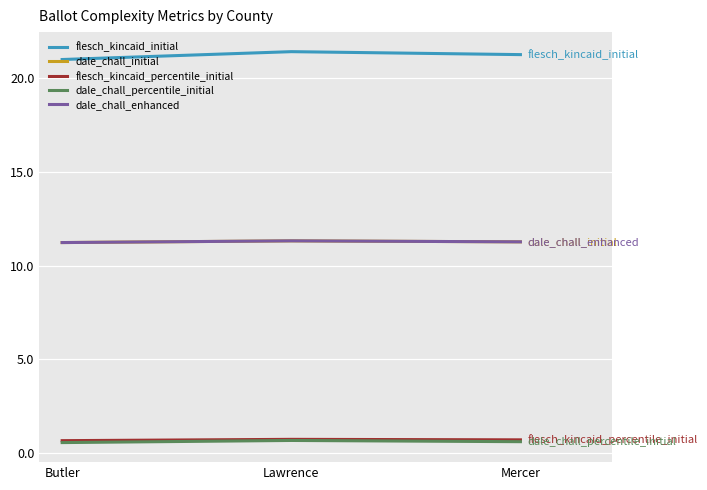

What is the approximate value of dale_chall_enhanced at Lawrence?

11.3